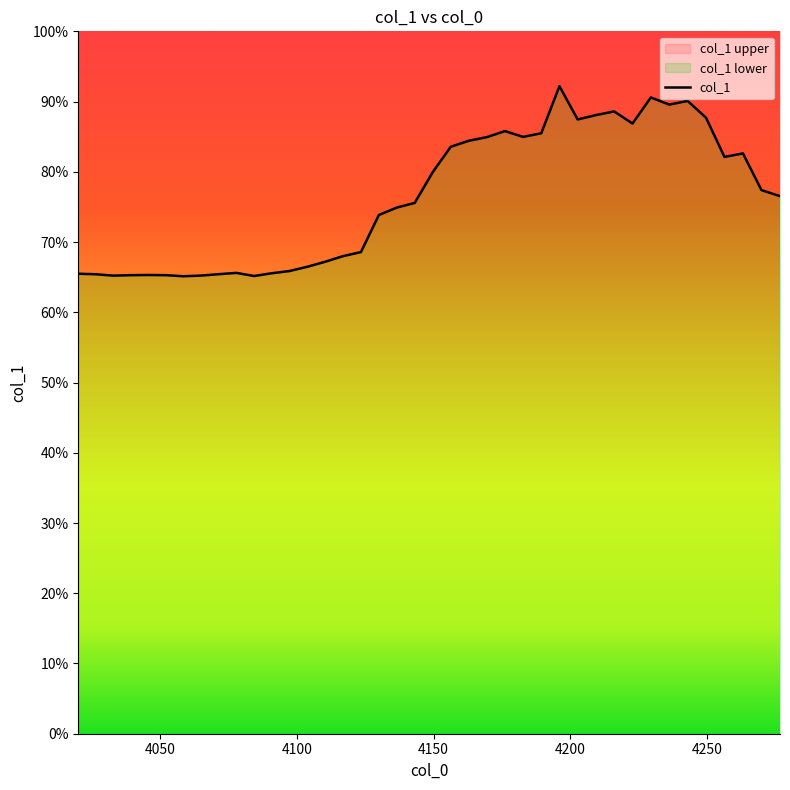

Count the values in the range 0 to 1.

40